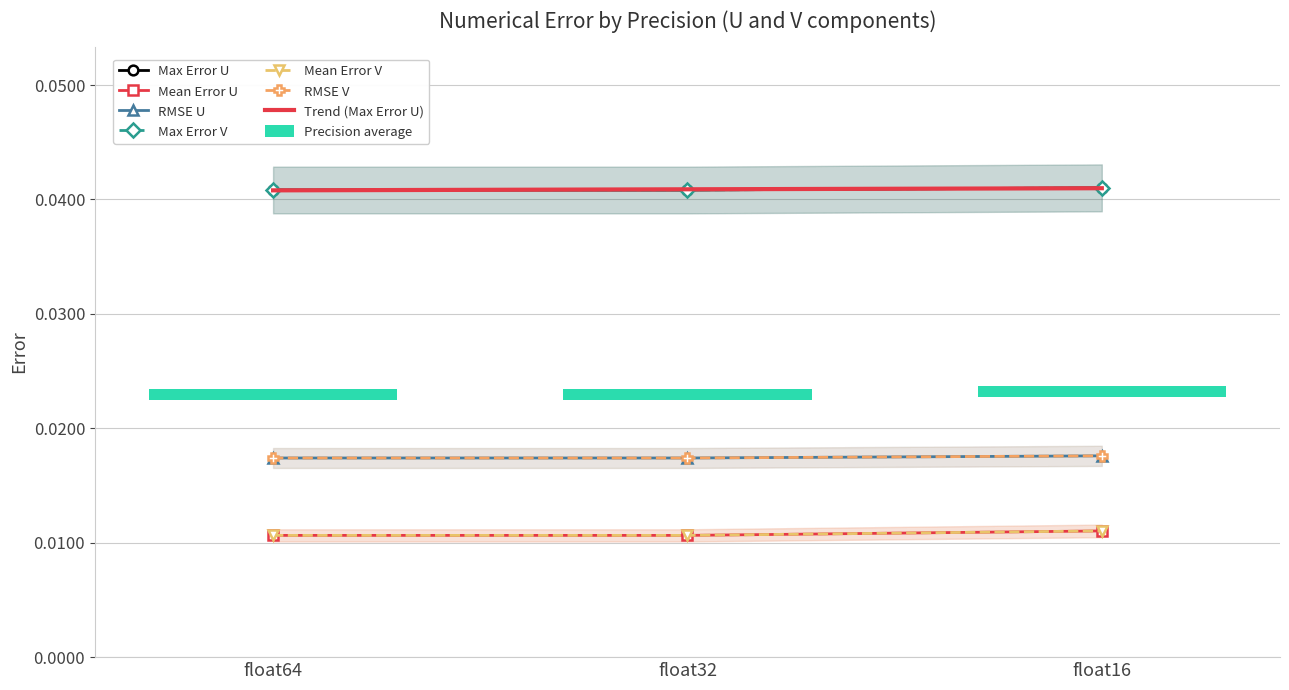

The value of Max Error U at float32 is 0.0. True or false?

False